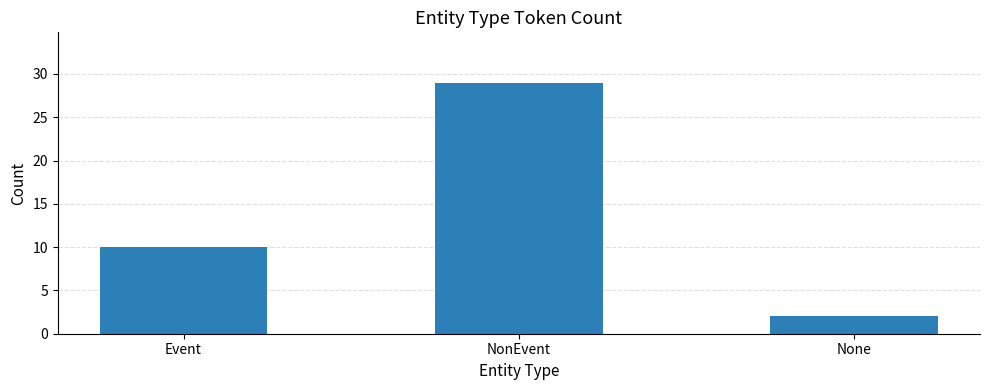

What is the average value?

14